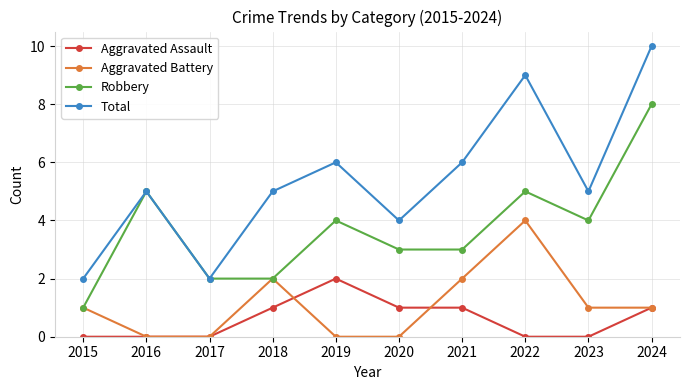

True or false: Total has a value of 7 at 2024.

False